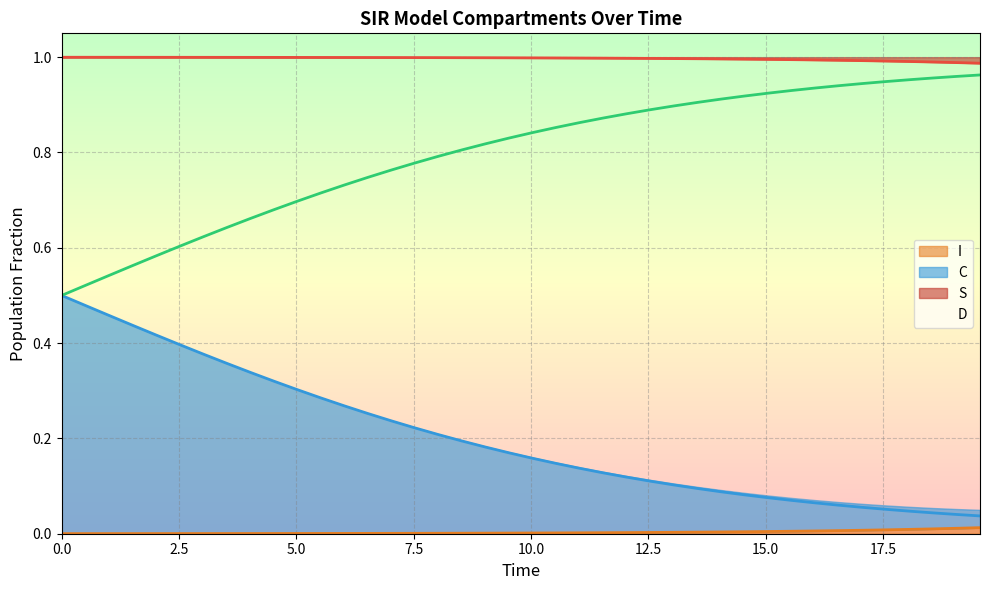

What is the label of the 7th point from the left?

15.0